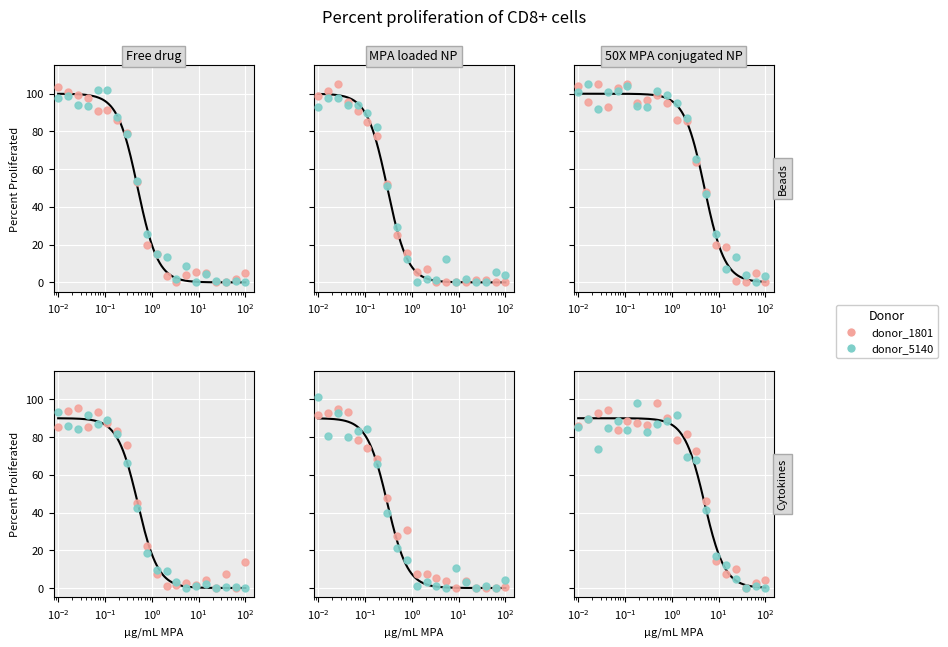

Which series contains the highest Y value?

donor_5140